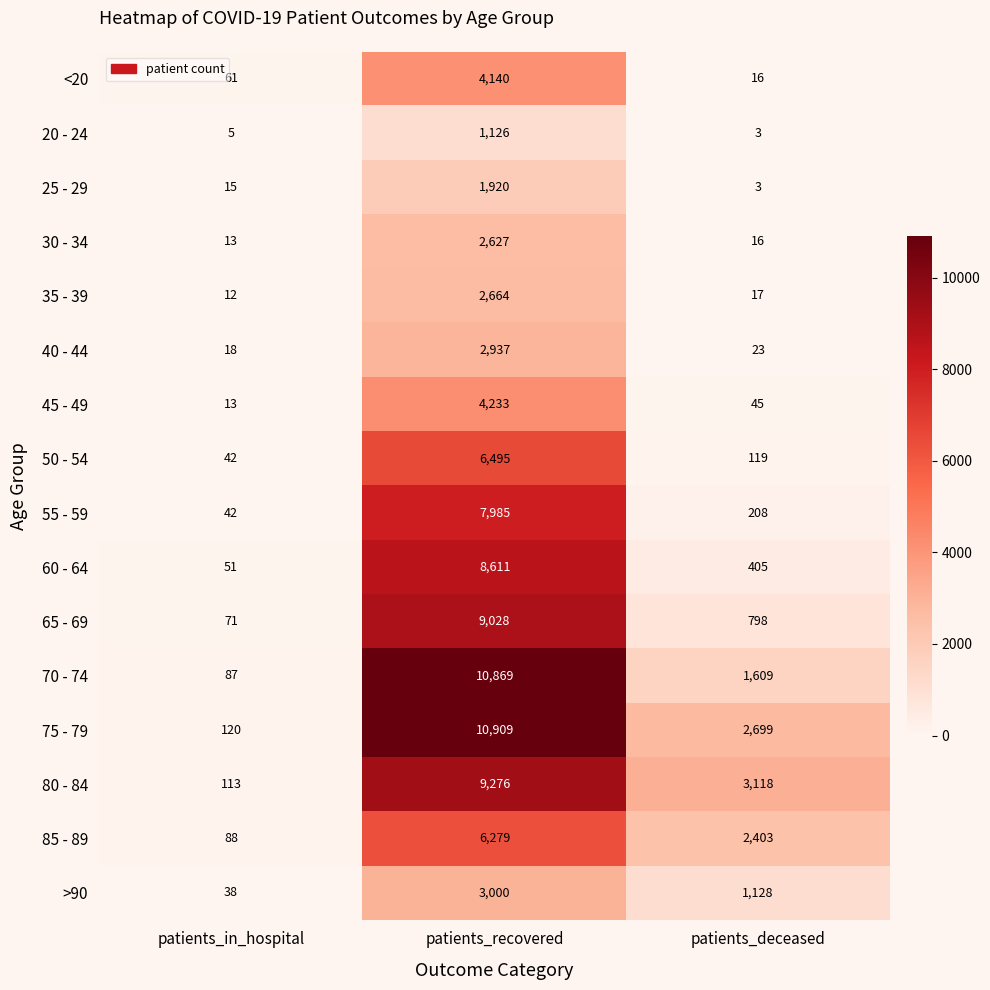

How many categories are shown in the chart?

3